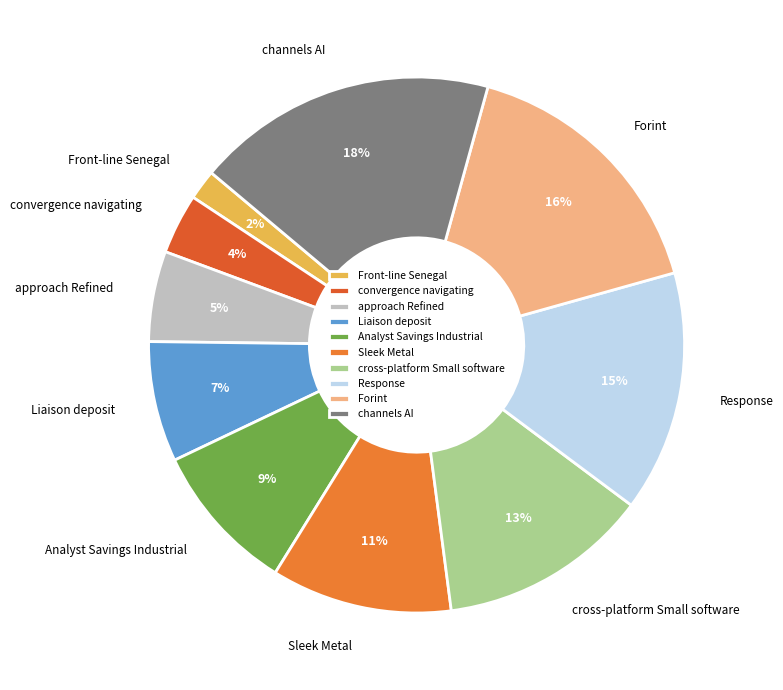

To the nearest percent, what is the difference between the Liaison deposit and Forint slice percentages?

9%